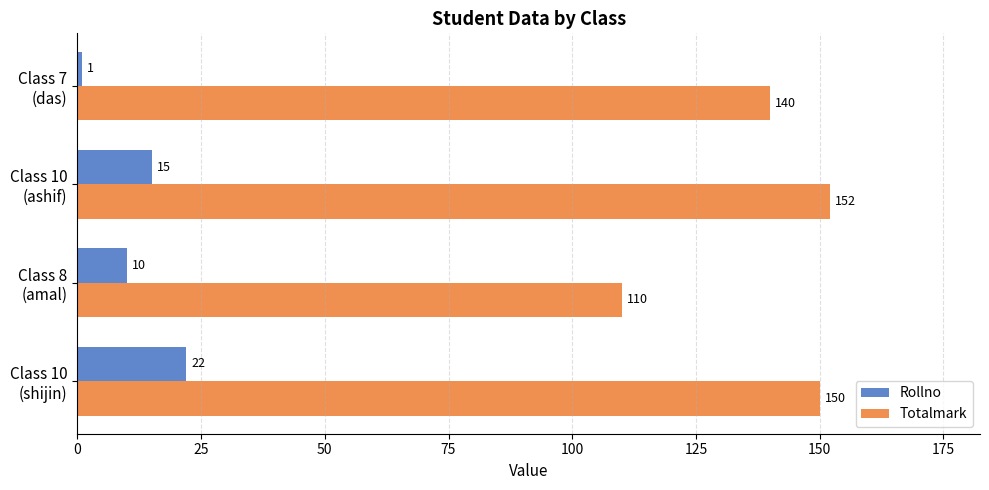

Which series has the largest range (max minus min)?

Totalmark